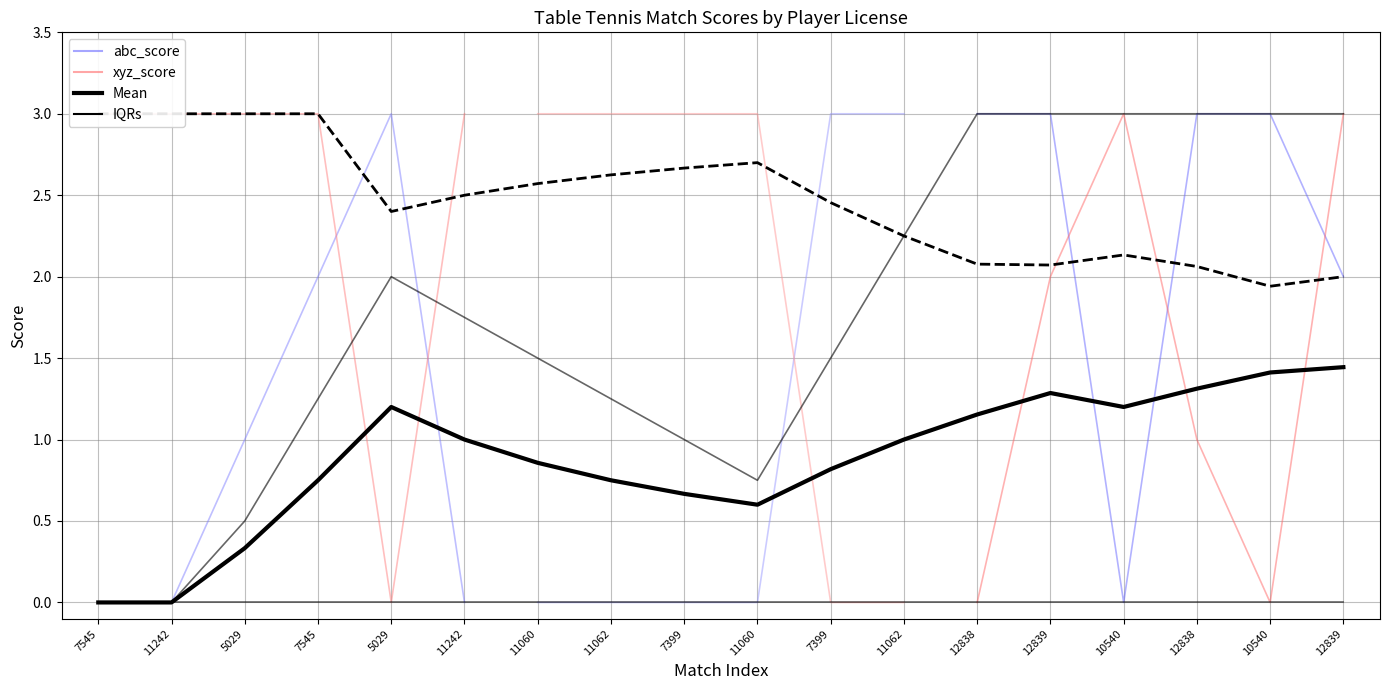

What is the approximate value of abc_player_score at 12838?

3